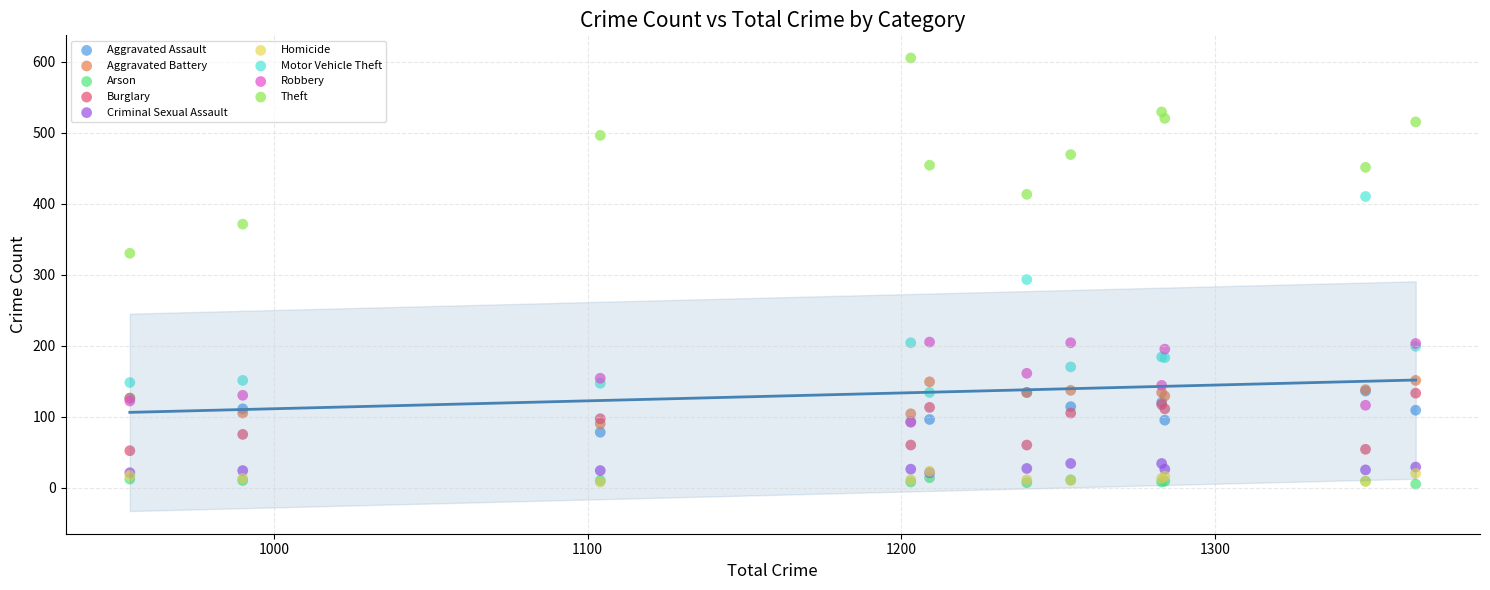

Across all series, what Y value is closest to 305?

293